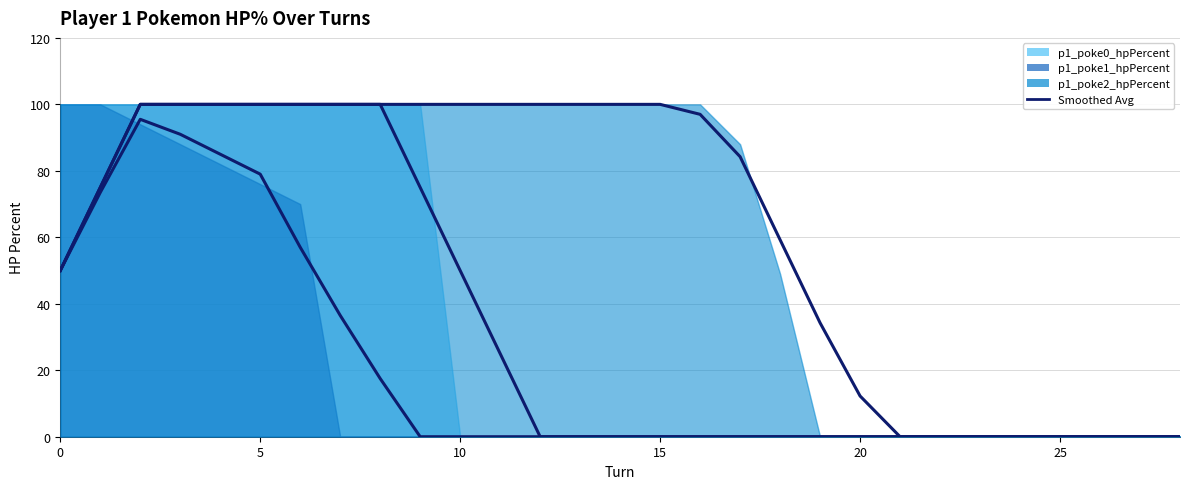

How many distinct data groups are displayed?

3